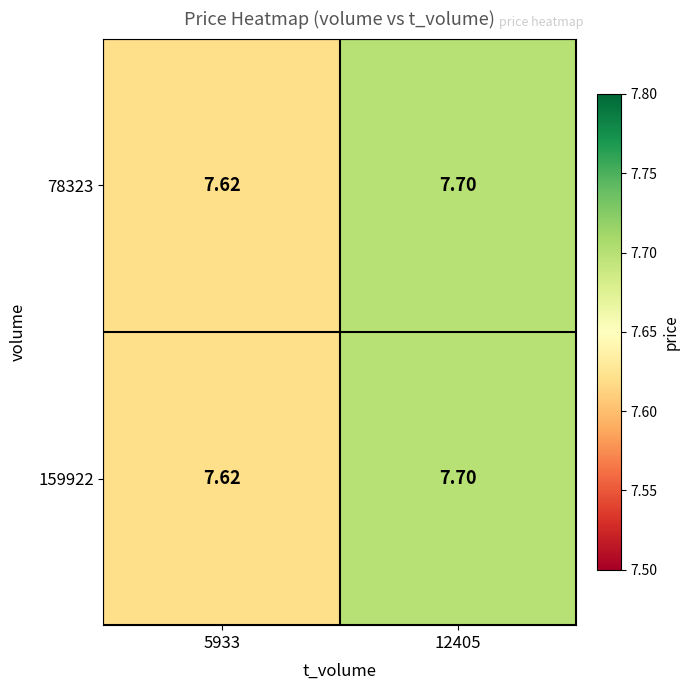

How many series are shown in this chart?

2